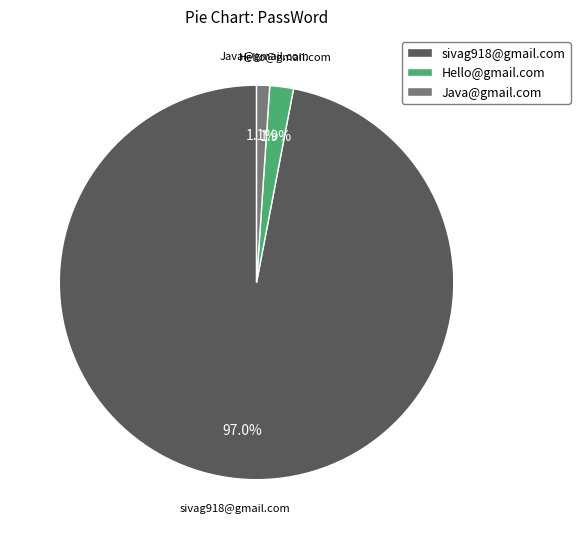

Does sivag918@gmail.com represent more than half of the total?

Yes